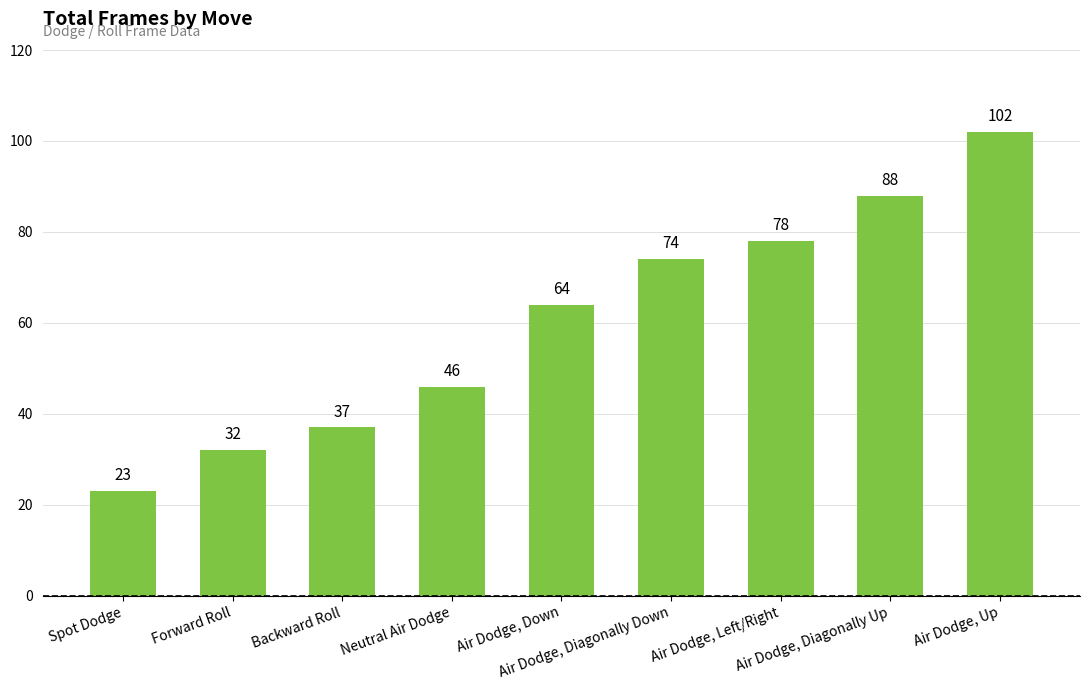

Rank the categories by value from highest to lowest.

Air Dodge, Up, Air Dodge, Diagonally Up, Air Dodge, Left/Right, Air Dodge, Diagonally Down, Air Dodge, Down, Neutral Air Dodge, Backward Roll, Forward Roll, Spot Dodge